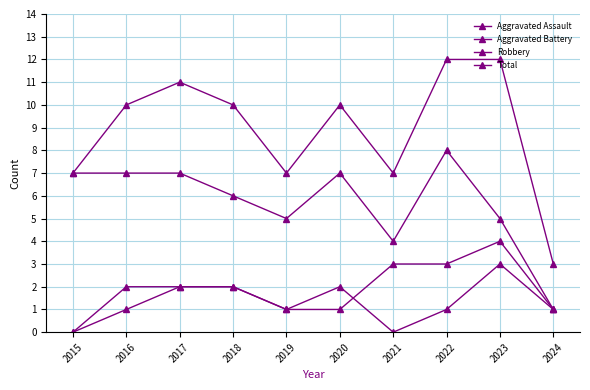

Rank the categories by Aggravated Battery value from highest to lowest.

2023, 2021, 2022, 2016, 2017, 2018, 2019, 2020, 2024, 2015